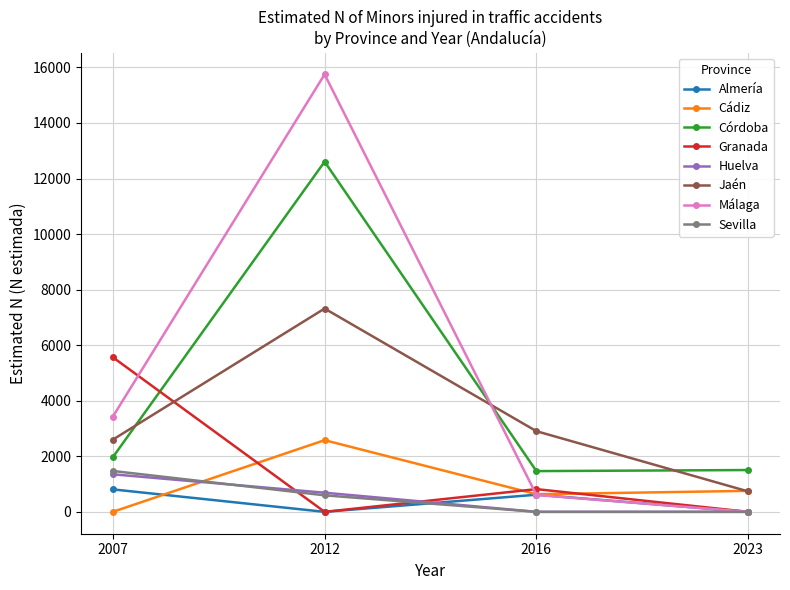

True or false: Sevilla and Jaén intersect in this chart.

False